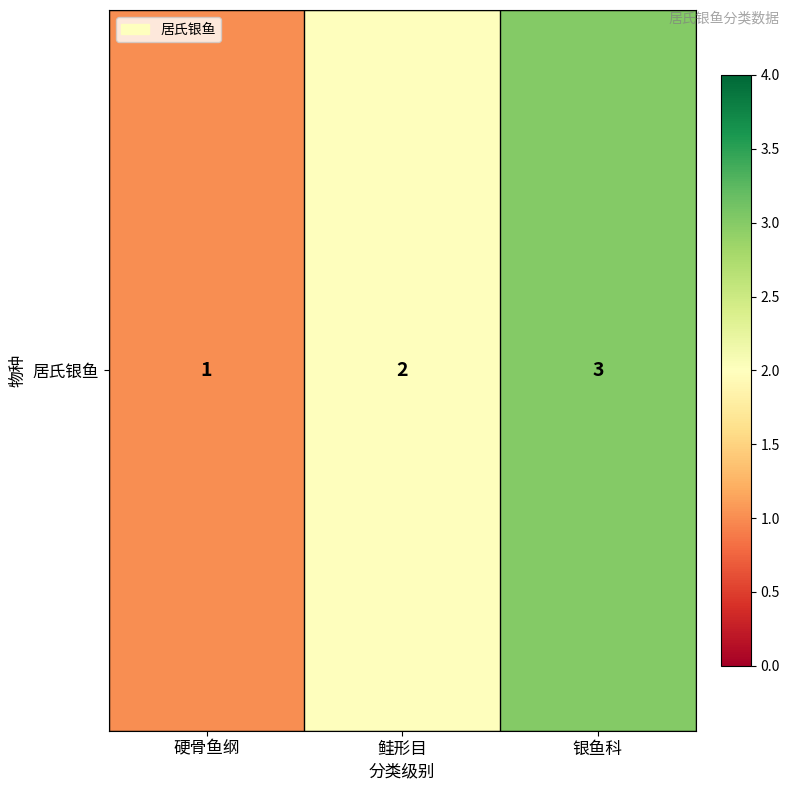

At which category does the chart reach its peak across all series?

银鱼科